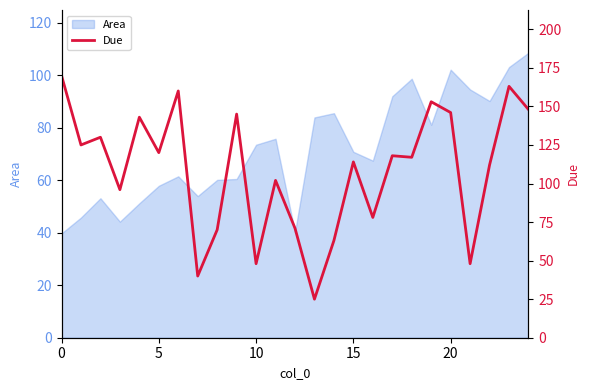

Reading left to right, what are all the values shown in this chart?

170	125	130	96	143	120	160	40	70	145	48	102	71	25	63	114	78	118	117	153	146	48	112	163	148